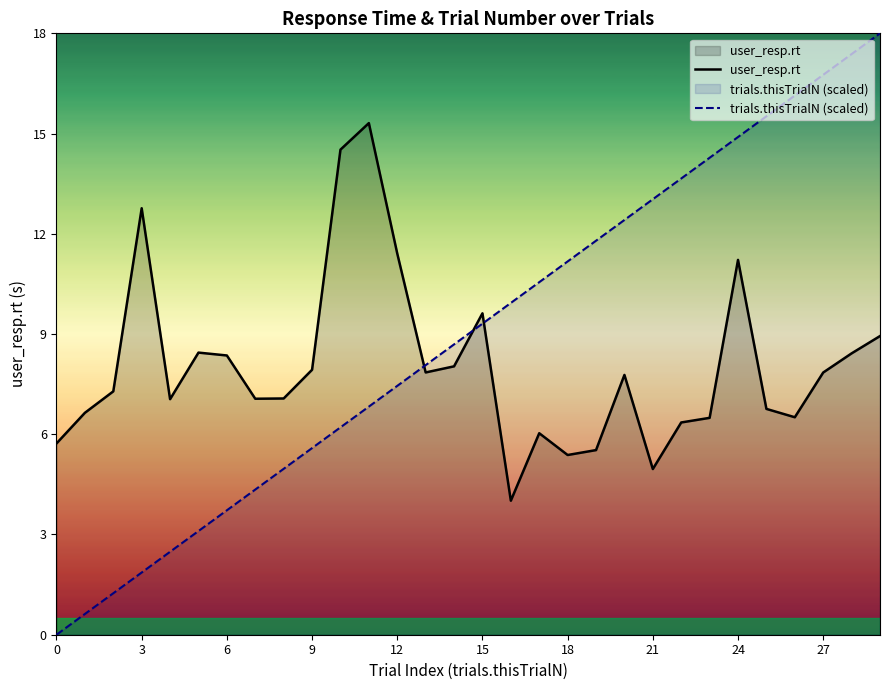

True or false: user_resp.rt and trials.thisTrialN (scaled) cross at least once.

True